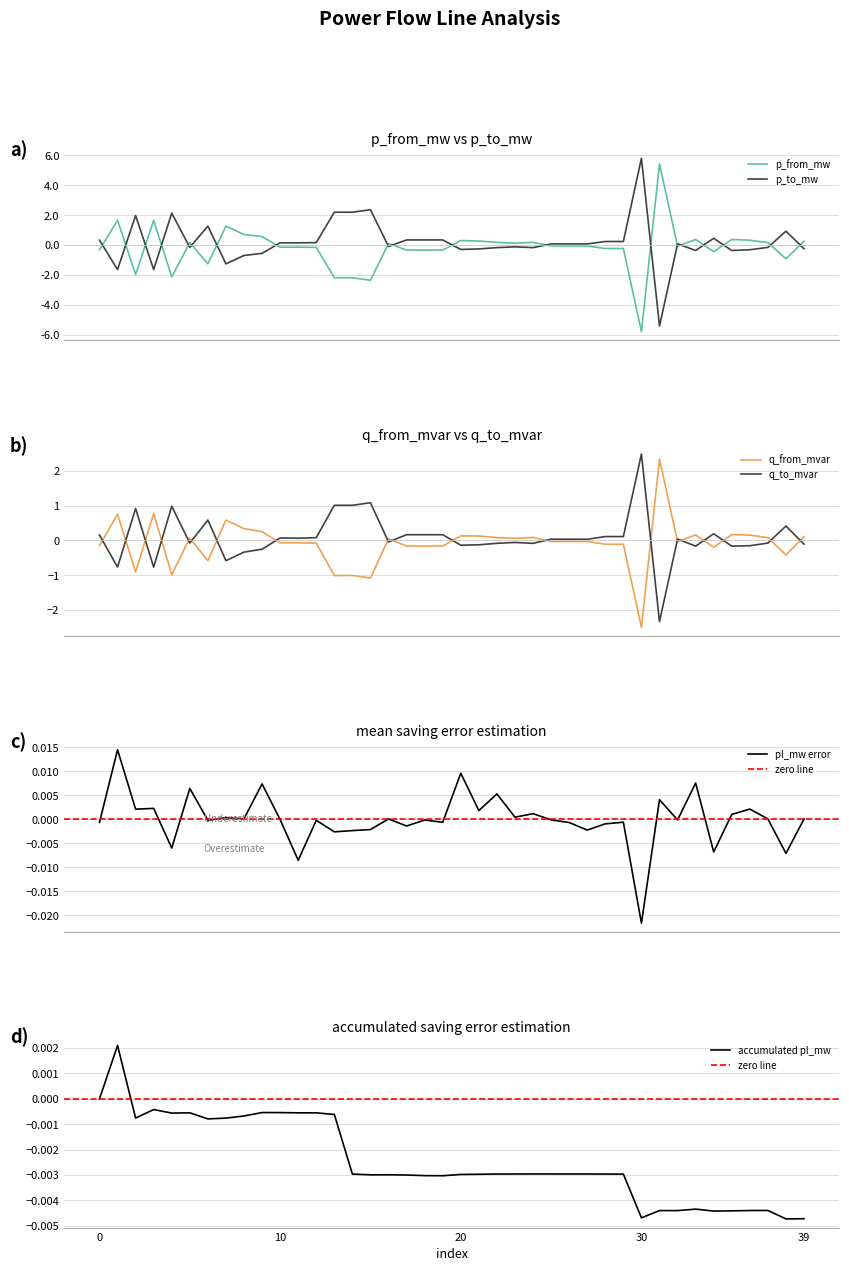

In p_to_mw, how many points are lower than both neighbors (excluding endpoints)?

10